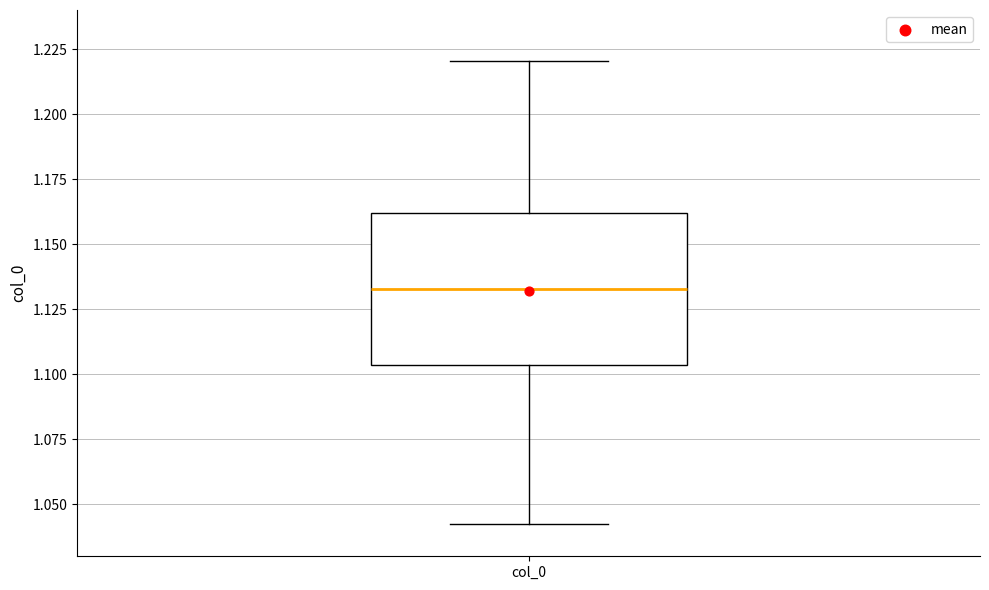

Where does the lower whisker of the box for col_0 end on the y-axis? The values are not printed on the chart, so give them approximately, as read against the axis.

1.045